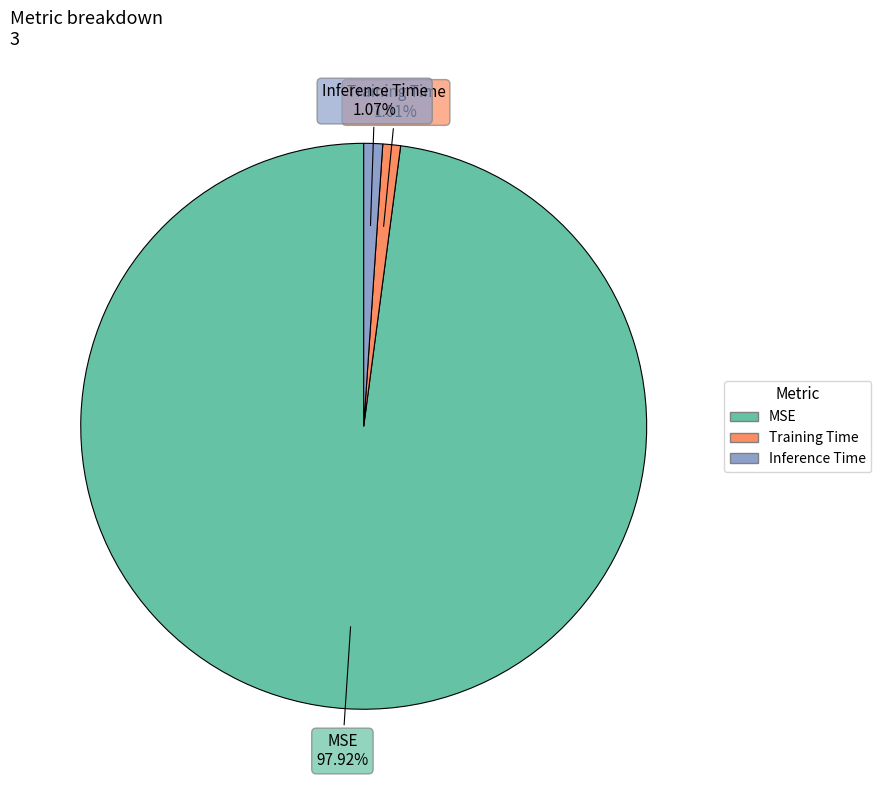

What percentage is the Training Time slice, to the nearest percent?

1%